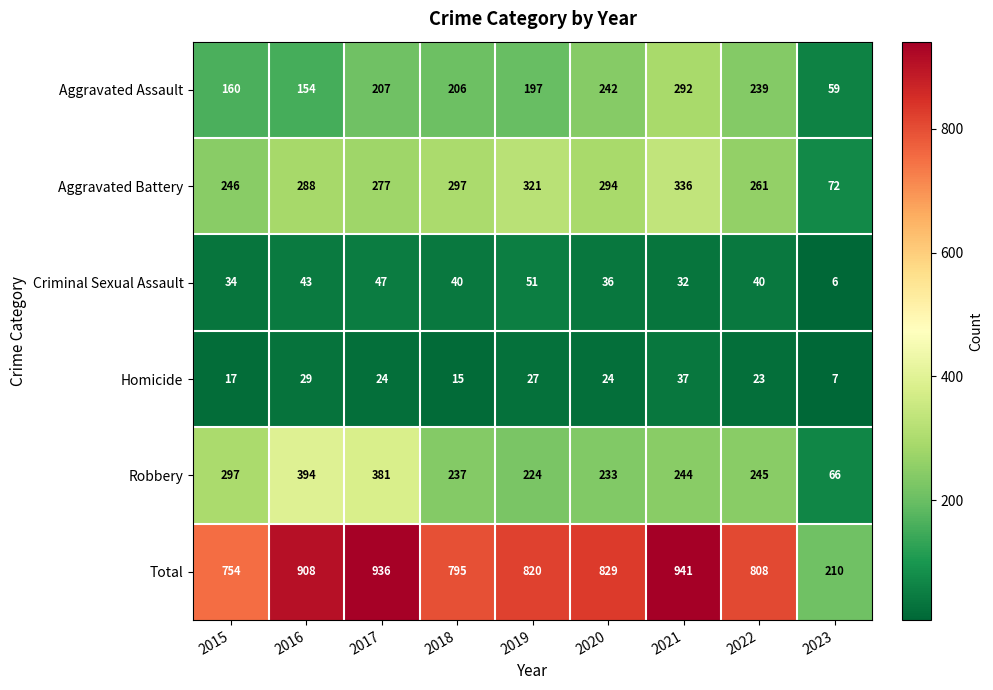

What is the difference between the maximum and minimum values in the Homicide series?

30